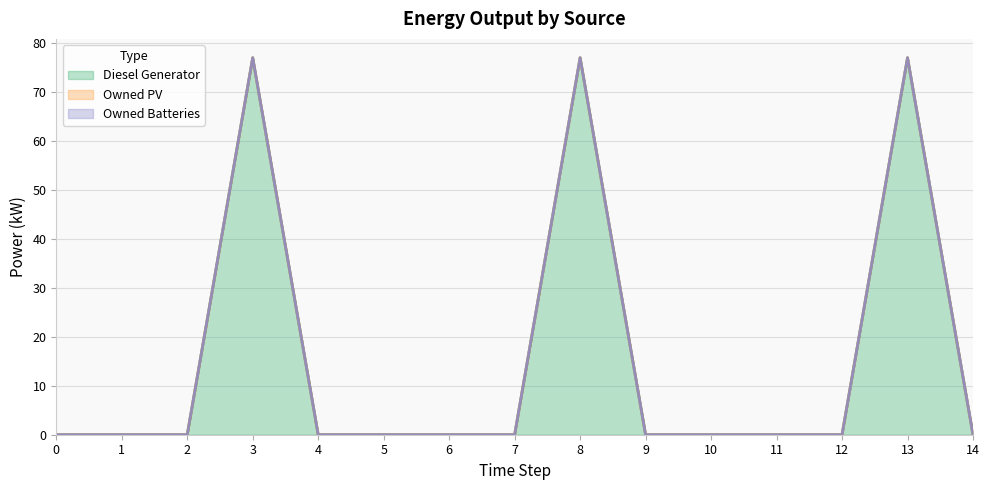

How many distinct data groups are displayed?

3